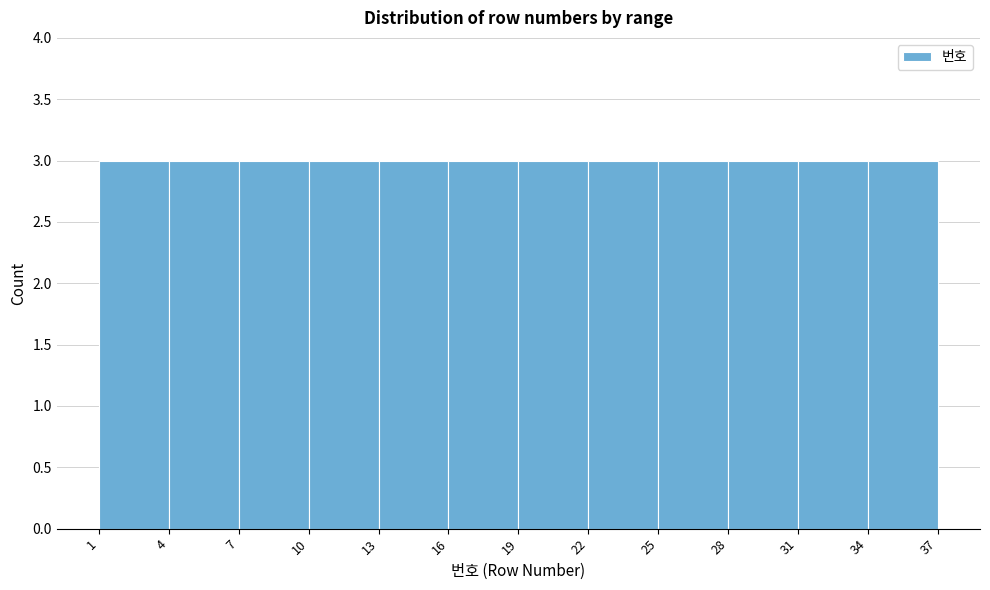

Reading left to right, list every bar in this chart as the range it spans on the x-axis followed by its height. The values are not printed on the chart, so give them approximately, as read against the axis.

1 to 4: 3
4 to 7: 3
7 to 10: 3
10 to 13: 3
13 to 16: 3
16 to 19: 3
19 to 22: 3
22 to 25: 3
25 to 28: 3
28 to 31: 3
31 to 34: 3
34 to 37: 3